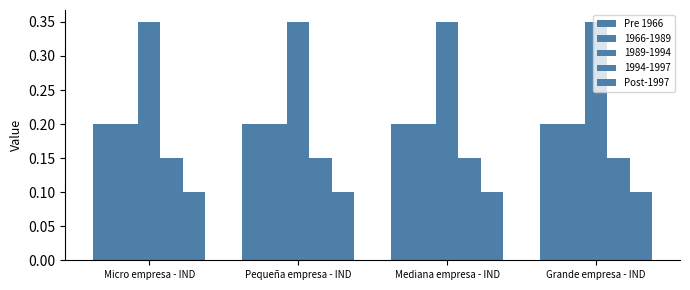

At which category is the sum across all series the highest?

Micro empresa - IND